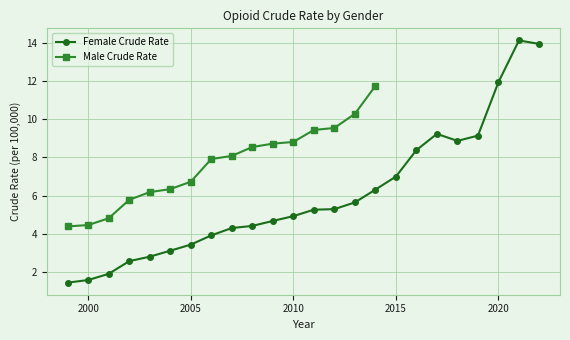

What is the minimum value for Female Crude Rate?

1.4